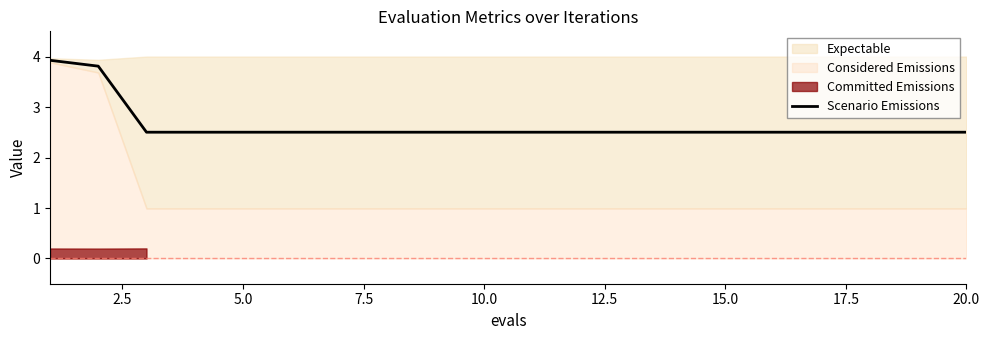

What is the maximum value for Scenario Emissions?

3.9